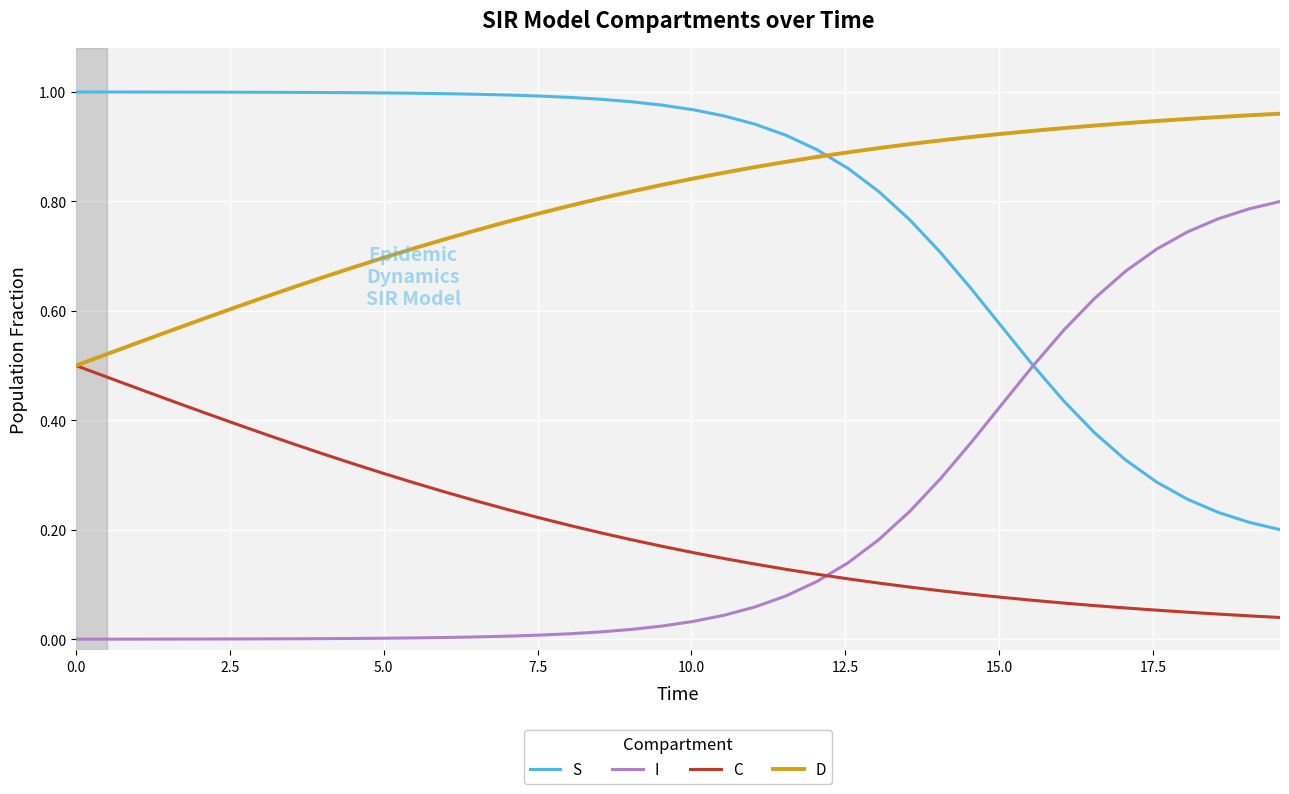

Which series ends up on top after the final intersection of S and D?

D